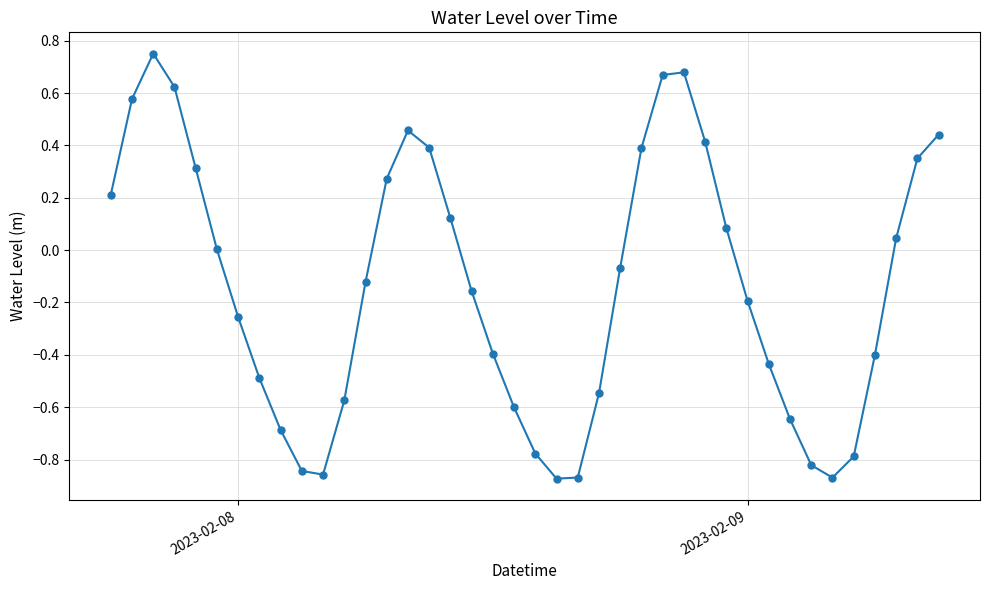

Count the number of categories in the chart.

40